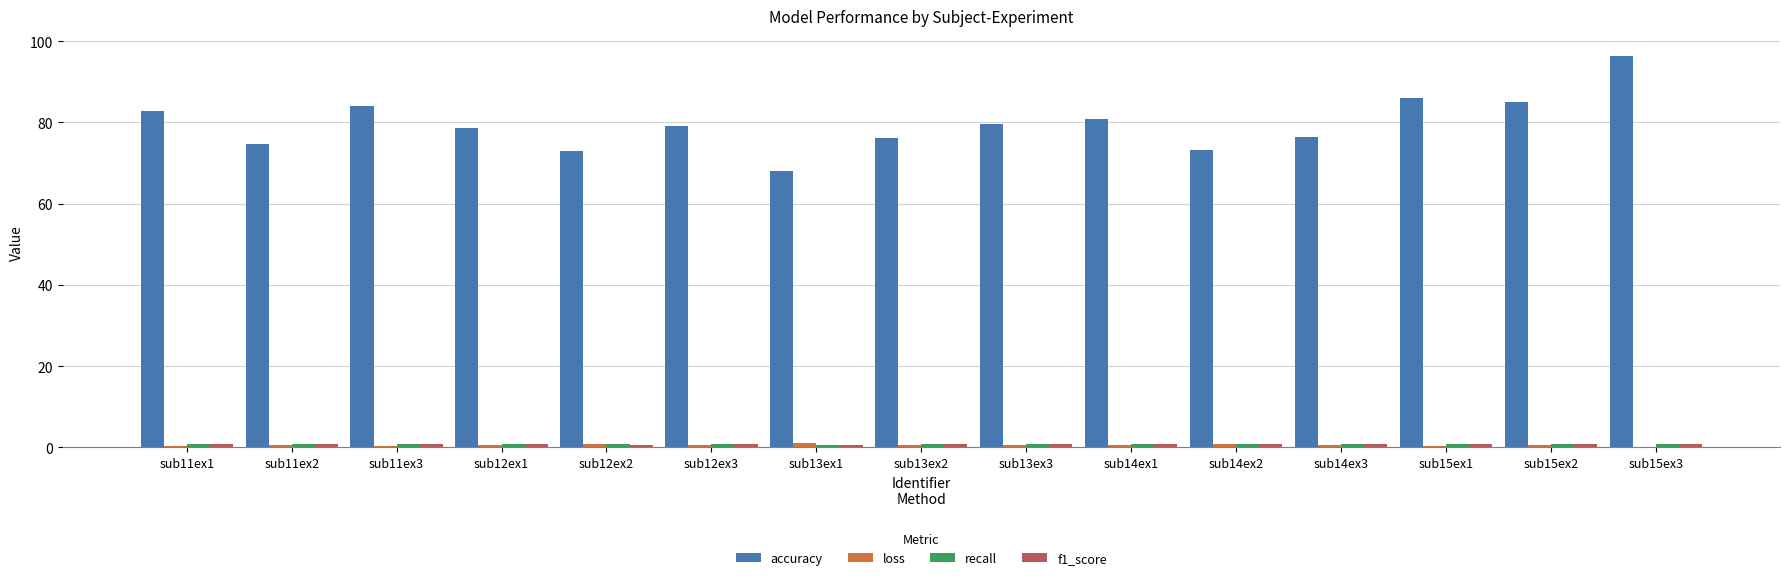

Is it true that accuracy equals 84.0 at sub11ex3?

True